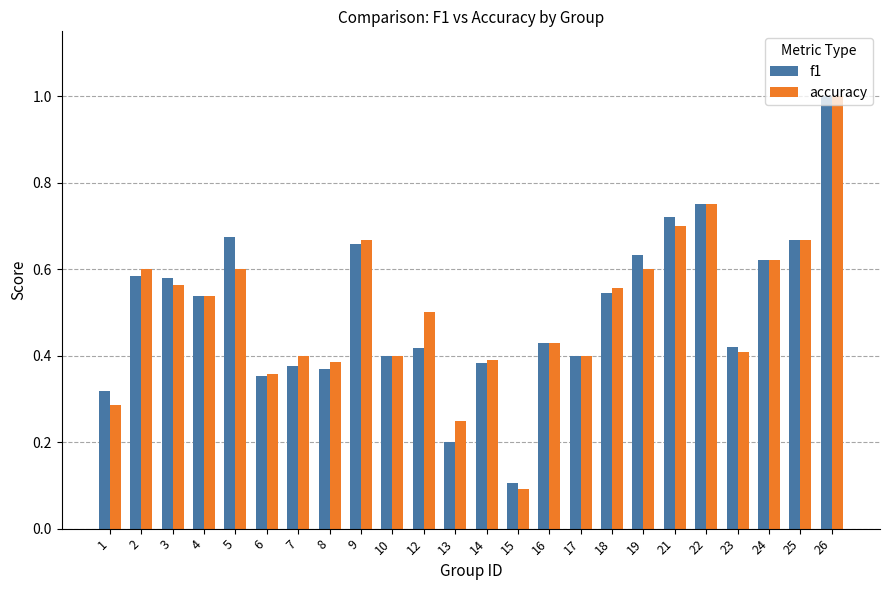

Is the value of f1 at 5 greater than the value of accuracy at 26?

No